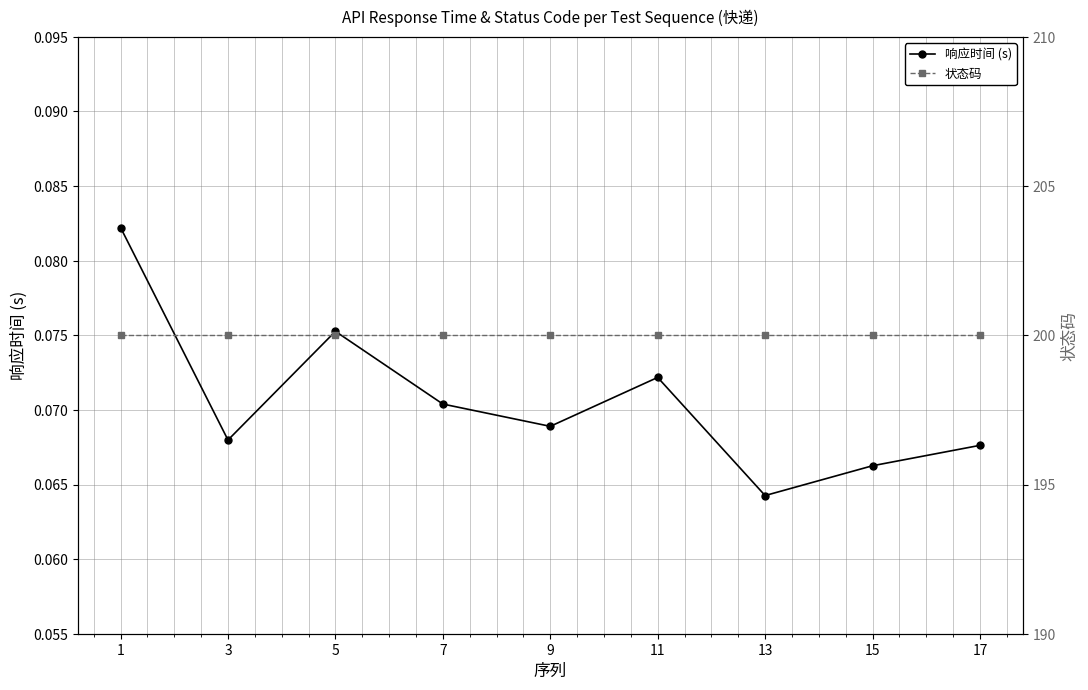

The value of 响应时间 (s) at 1 is 0.1. True or false?

True